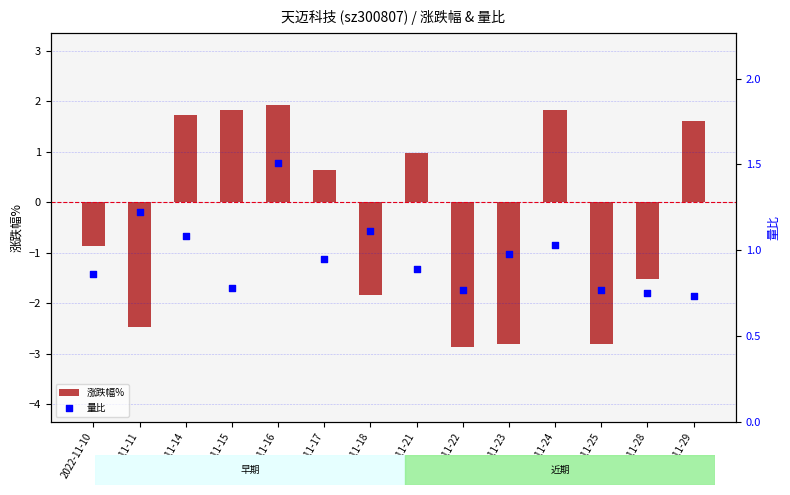

What are all the series names shown in the legend?

涨跌幅%, 量比